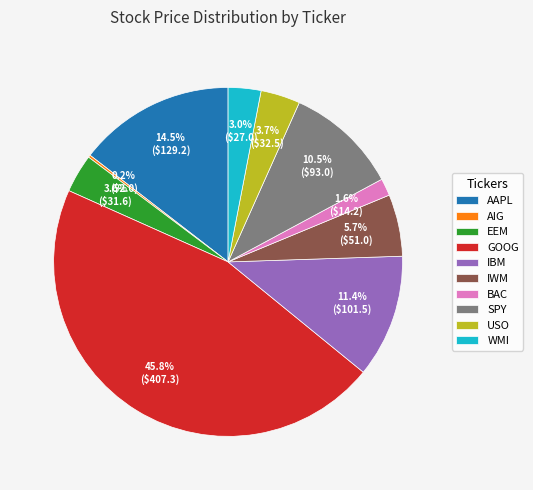

To the nearest percent, what portion does BAC represent?

2%